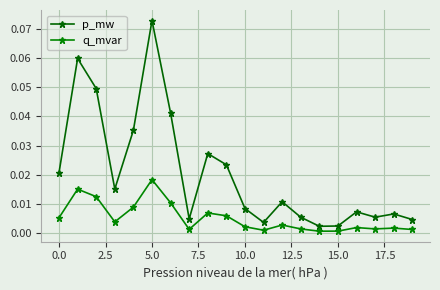

What is the difference between the maximum and second lowest values in the p_mw series?

0.1